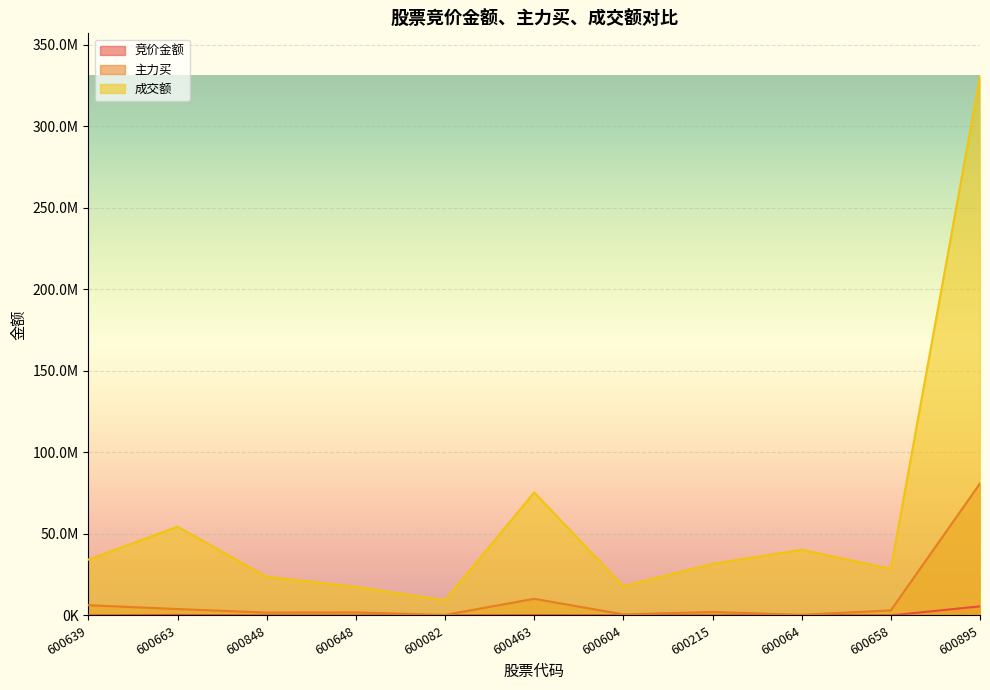

Rank the series at 600663 from highest to lowest value.

成交额, 主力买, 竞价金额